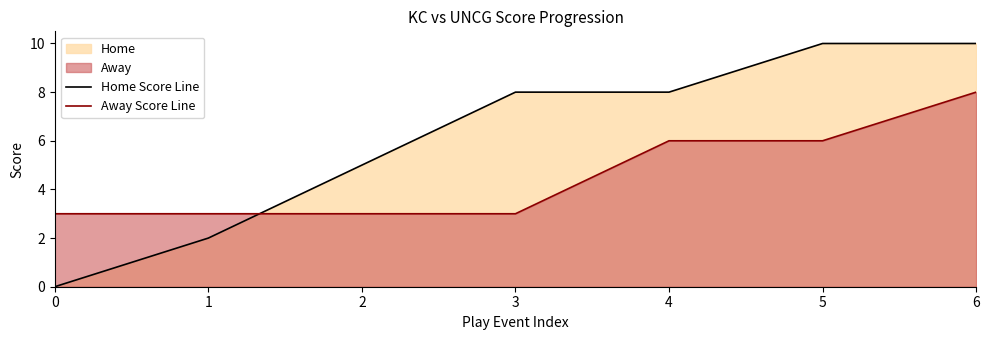

Rank the series by their maximum value, from highest to lowest.

Home Score Line, Away Score Line